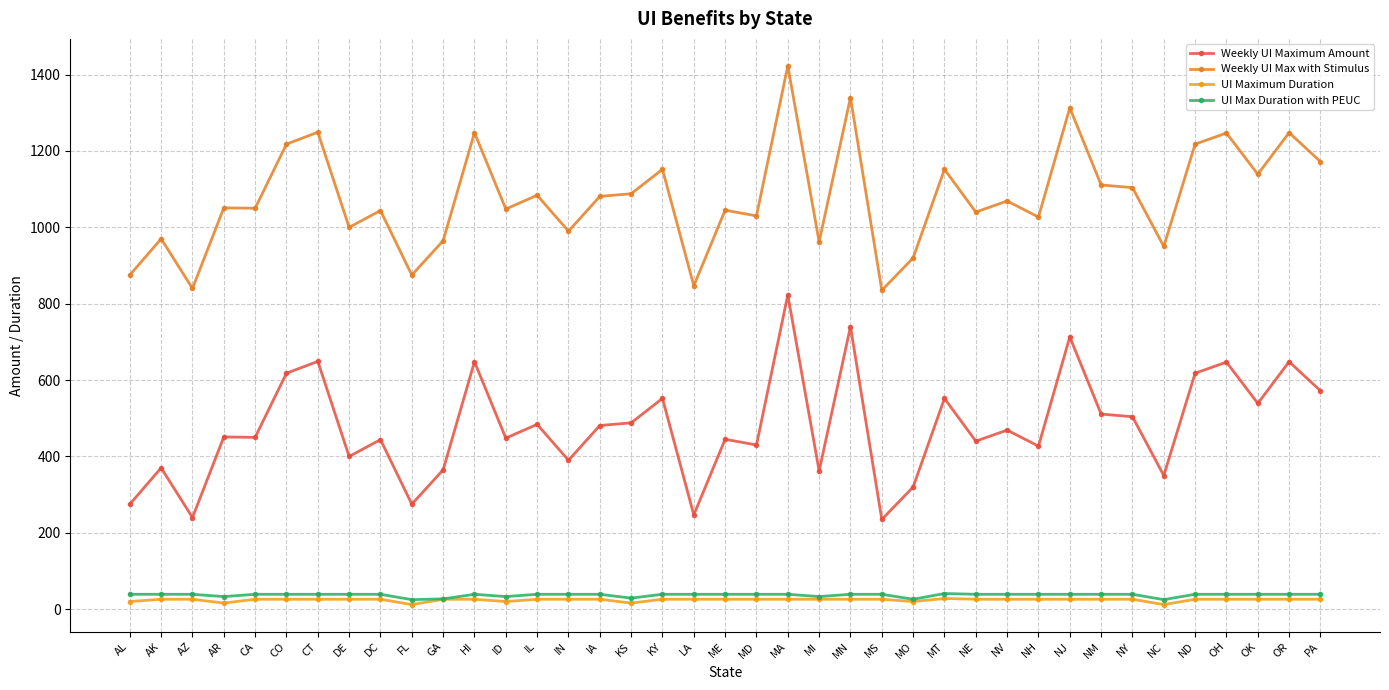

What is the total value across all series at MA?

2311